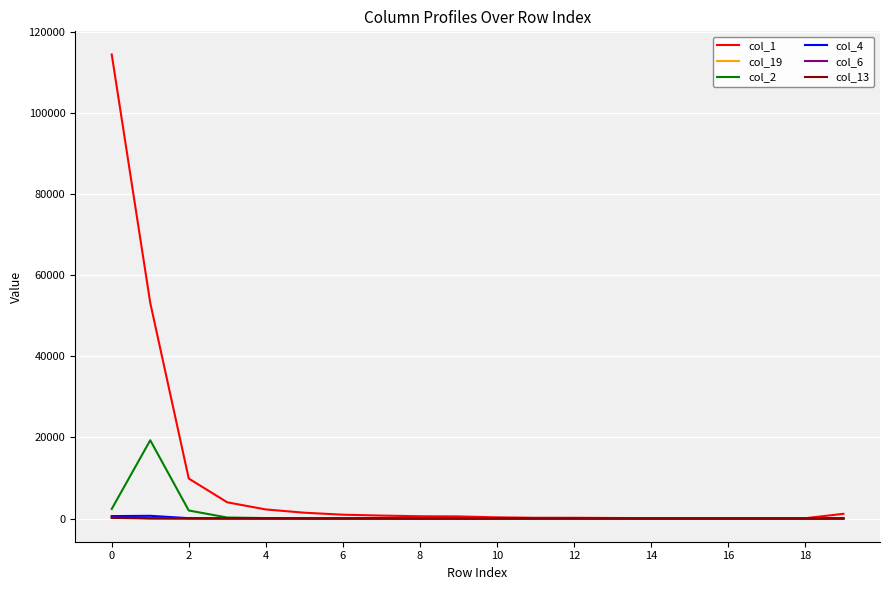

What is the sum of all col_1 values?

190102